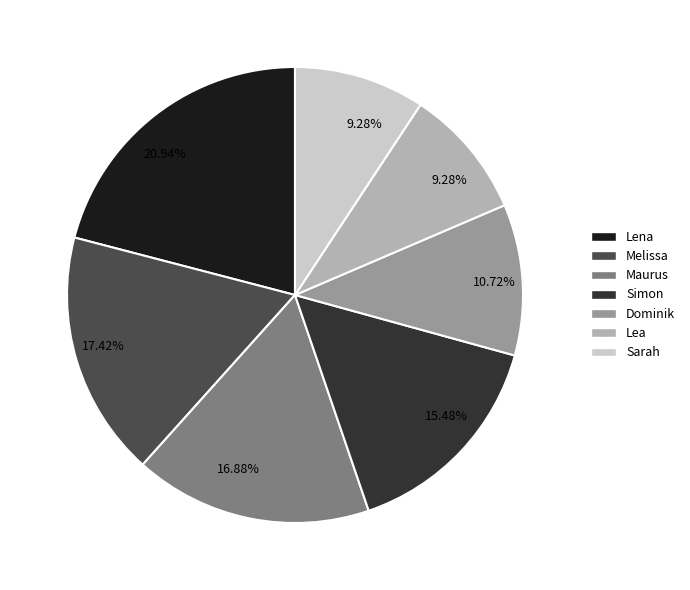

Does Melissa account for over 50% of the chart?

No